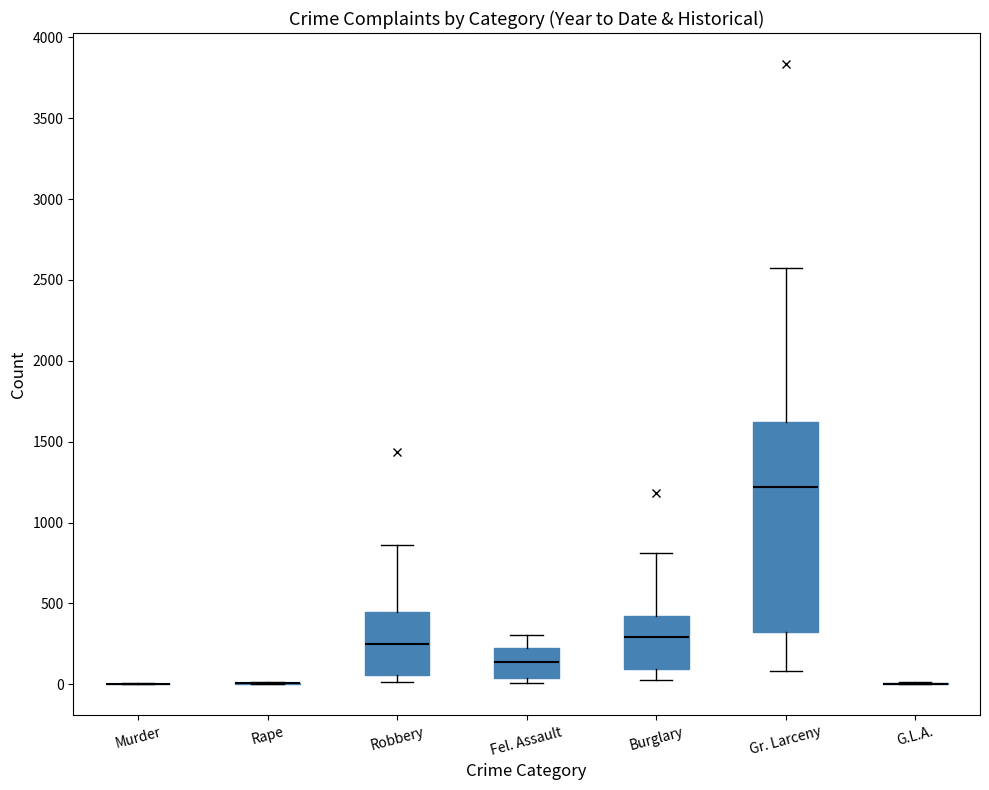

Reading left to right, read every box against the y-axis: the position of its median line, the range the box covers, and the ends of its whiskers. The values are not printed on the chart, so give them approximately, as read against the axis.

Murder: box collapsed to a line at 0, whiskers 0 to 0
Rape: box collapsed to a line at 0, whiskers 0 to 0
Robbery: median 250, box 50 to 450, whiskers 0 to 850
Fel. Assault: median 150, box 50 to 200, whiskers 0 to 300
Burglary: median 300, box 100 to 400, whiskers 50 to 800
Gr. Larceny: median 1200, box 350 to 1600, whiskers 100 to 2550
G.L.A.: box collapsed to a line at 0, whiskers 0 to 0